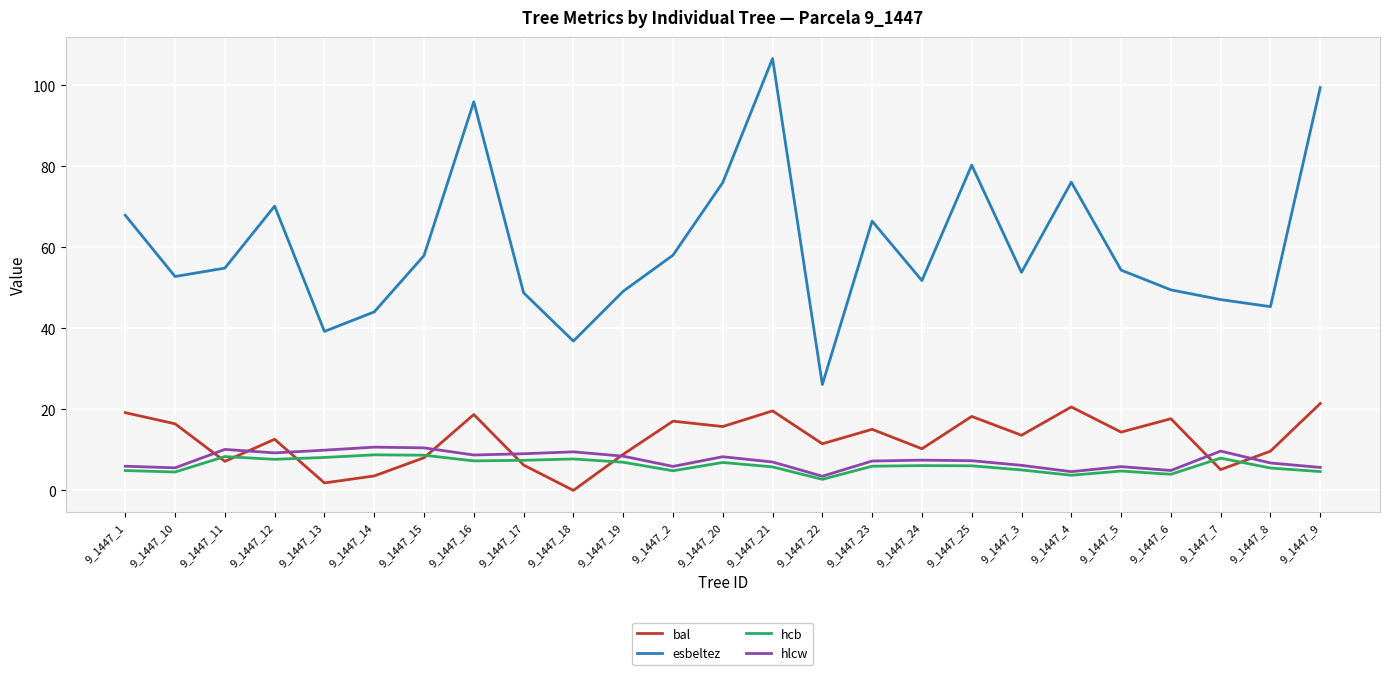

True or false: hcb has more than 0 points higher than both neighbors.

True